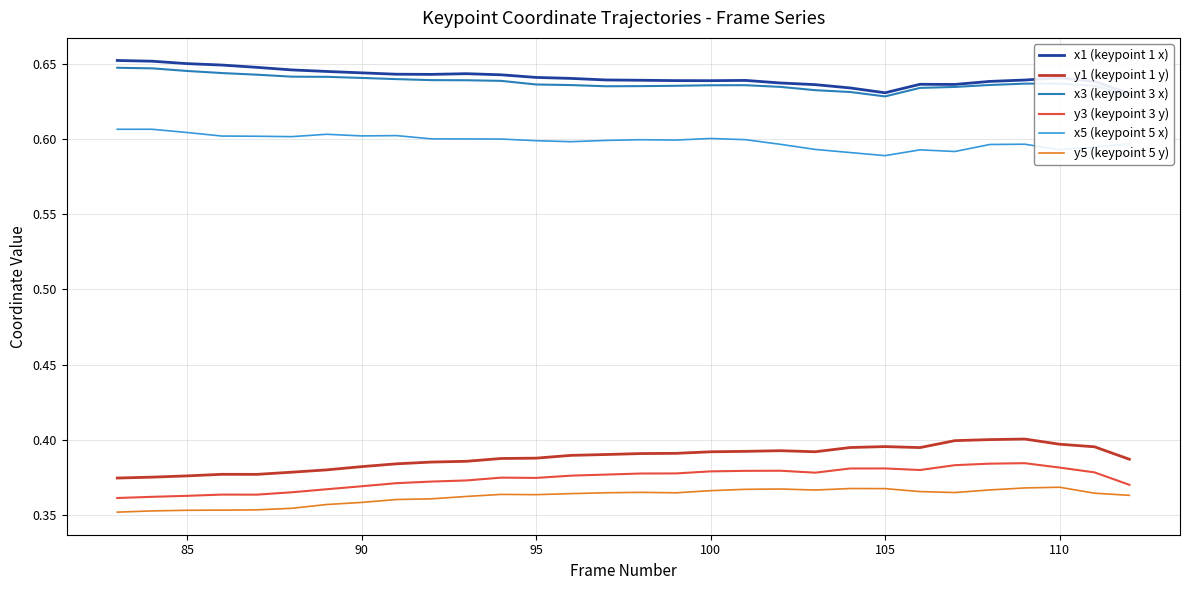

True or false: y1 (keypoint 1 y) and x1 (keypoint 1 x) intersect in this chart.

False